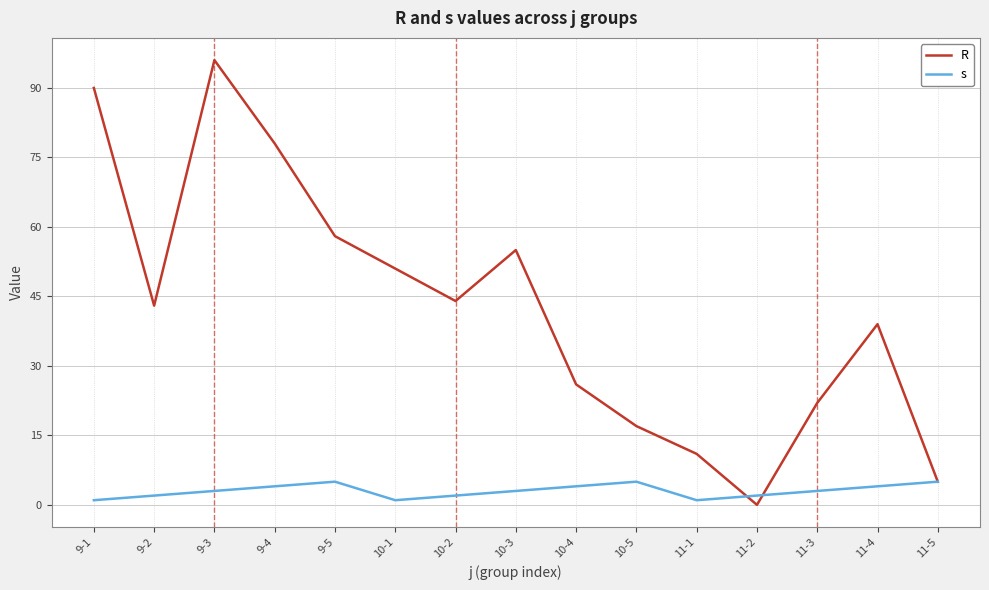

What is the approximate value of s at 11-4?

4.0